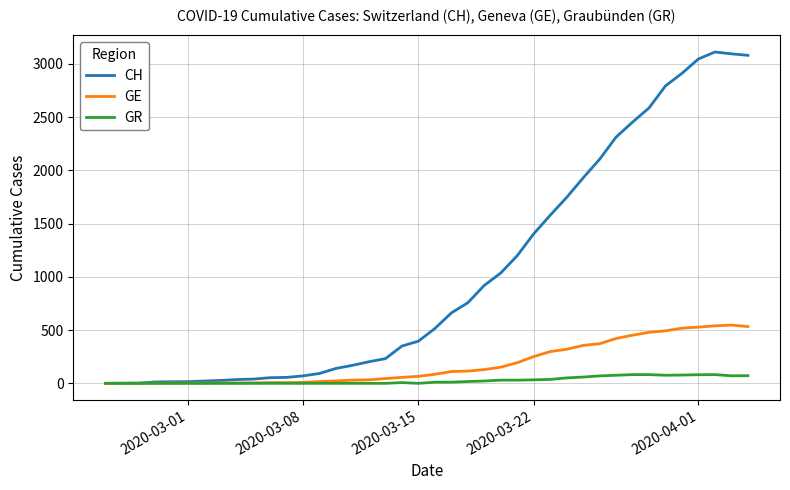

Which series has the widest spread of values?

CH